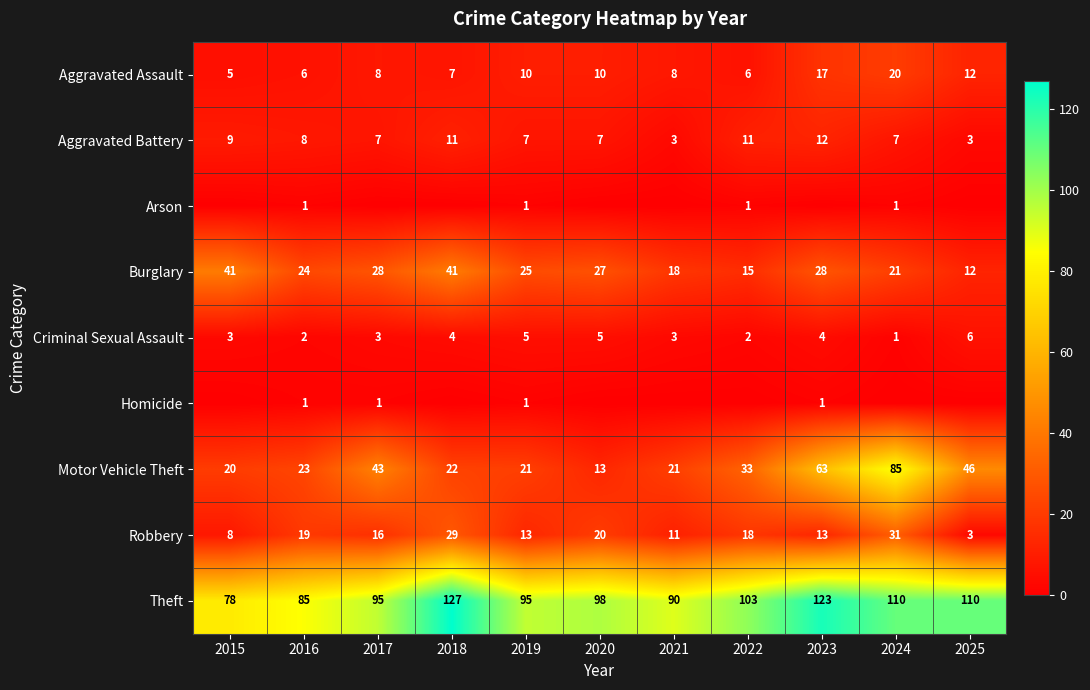

The Arson series shows 1 at 2022. True or false?

True